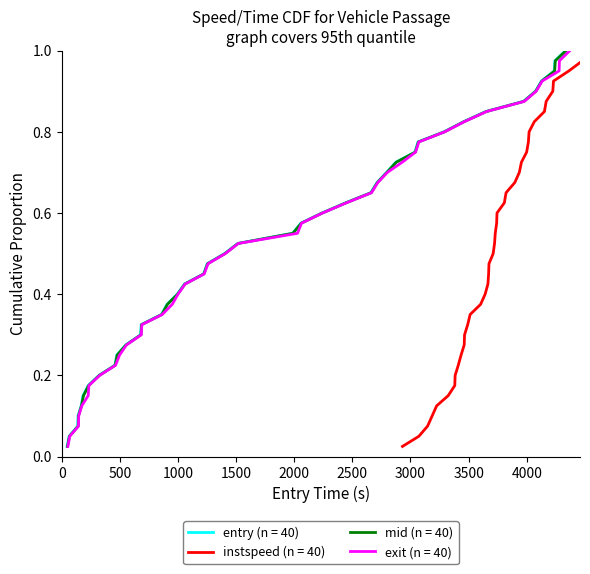

What is the difference between the maximum and second lowest values in the exit series?

0.9